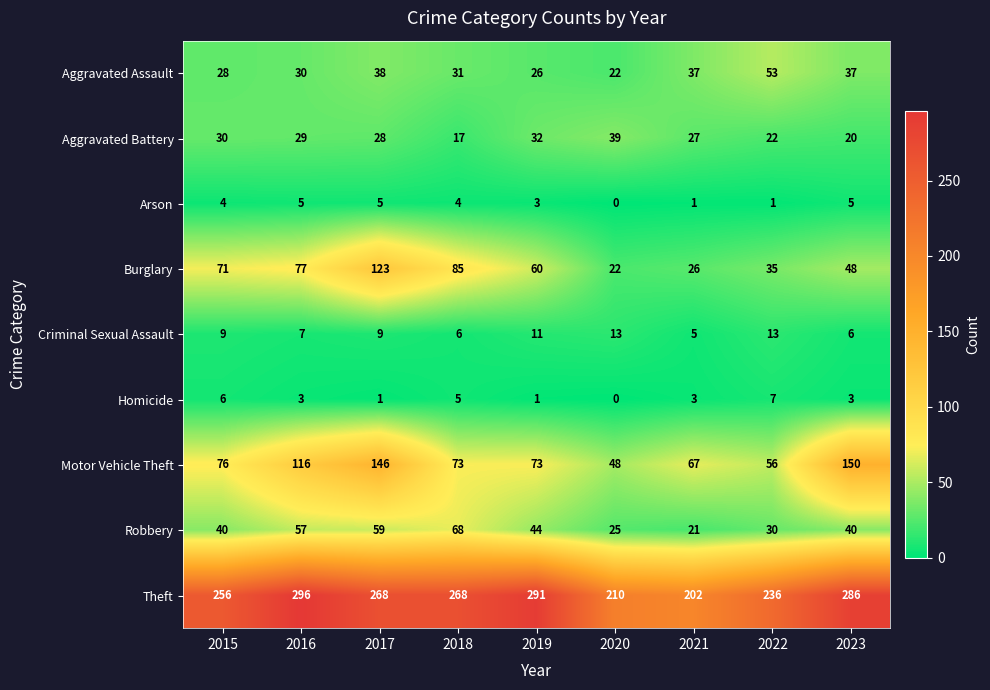

At which label does Homicide reach its minimum?

2020